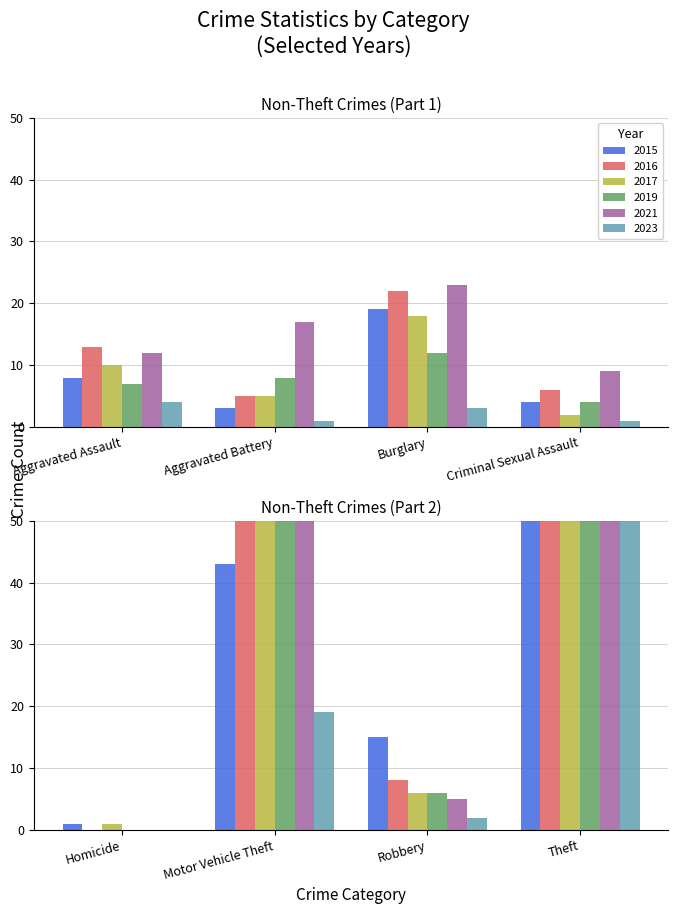

True or false: 2023 has a value of 0 at Homicide.

True